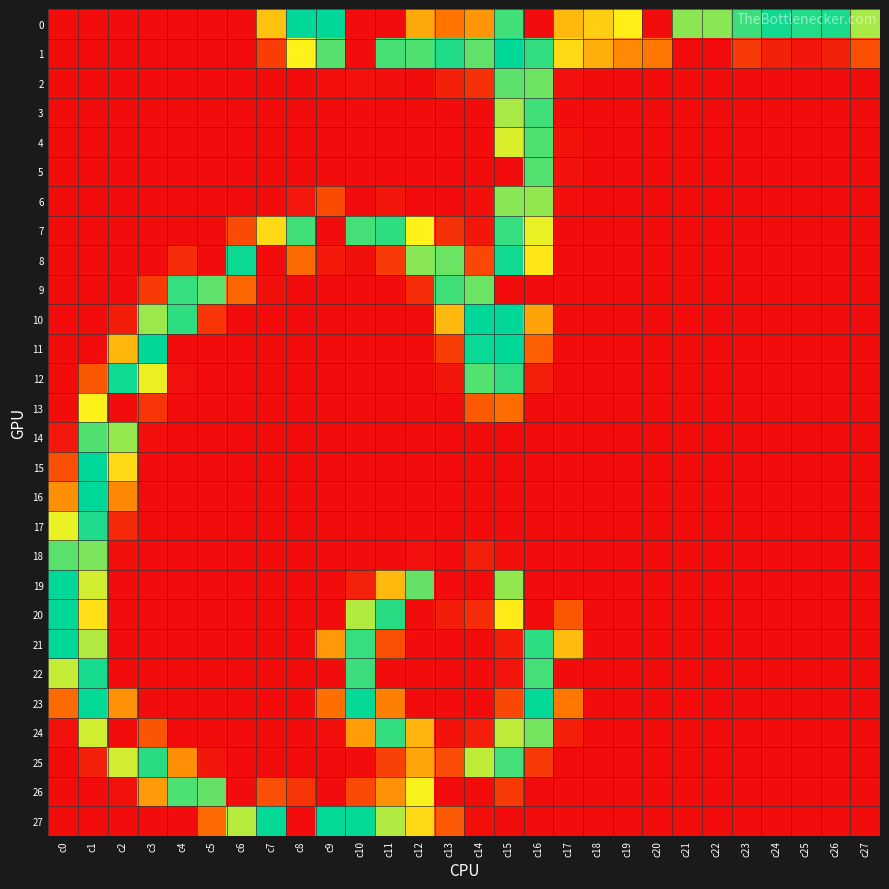

List the series in order of their peak value, lowest first.

13, 6, 2, 18, 5, 4, 14, 26, 3, 9, 24, 7, 25, 17, 22, 12, 8, 23, 27, 0, 1, 10, 11, 15, 16, 19, 20, 21